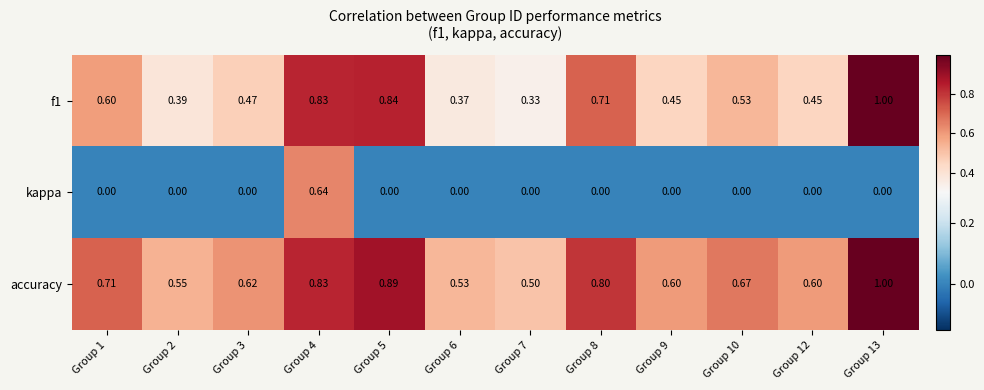

Which series has the largest total across all categories?

accuracy